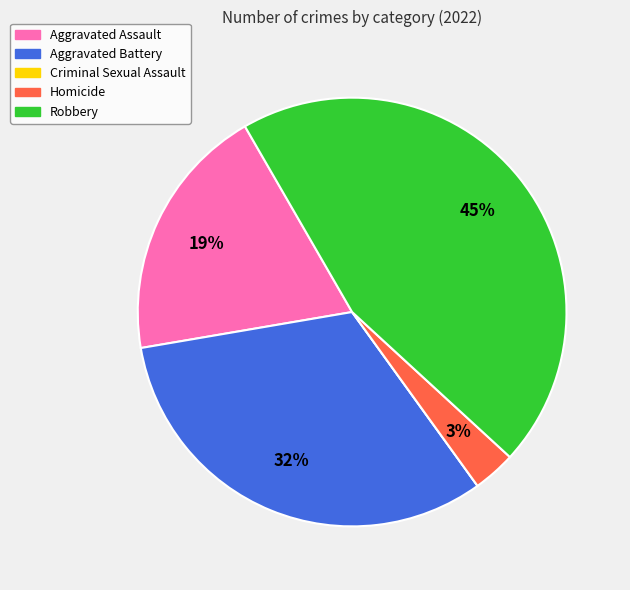

Is there a majority slice in this chart?

No